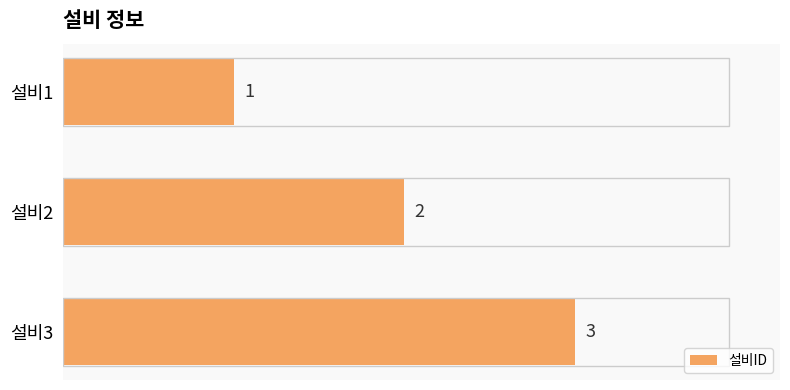

At which category does the chart reach its minimum across all series?

설비1